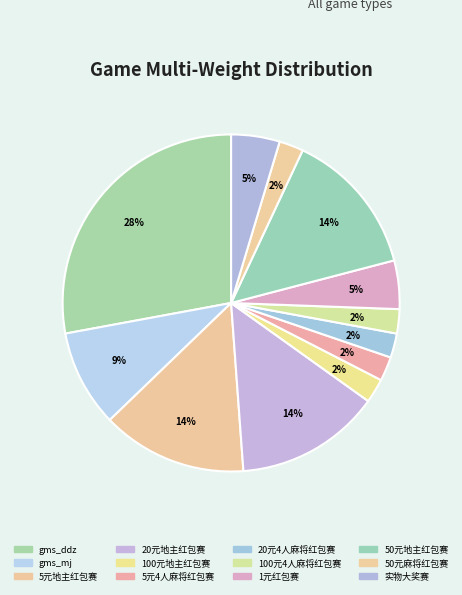

Which category has the smallest portion of the pie?

100元地主红包赛